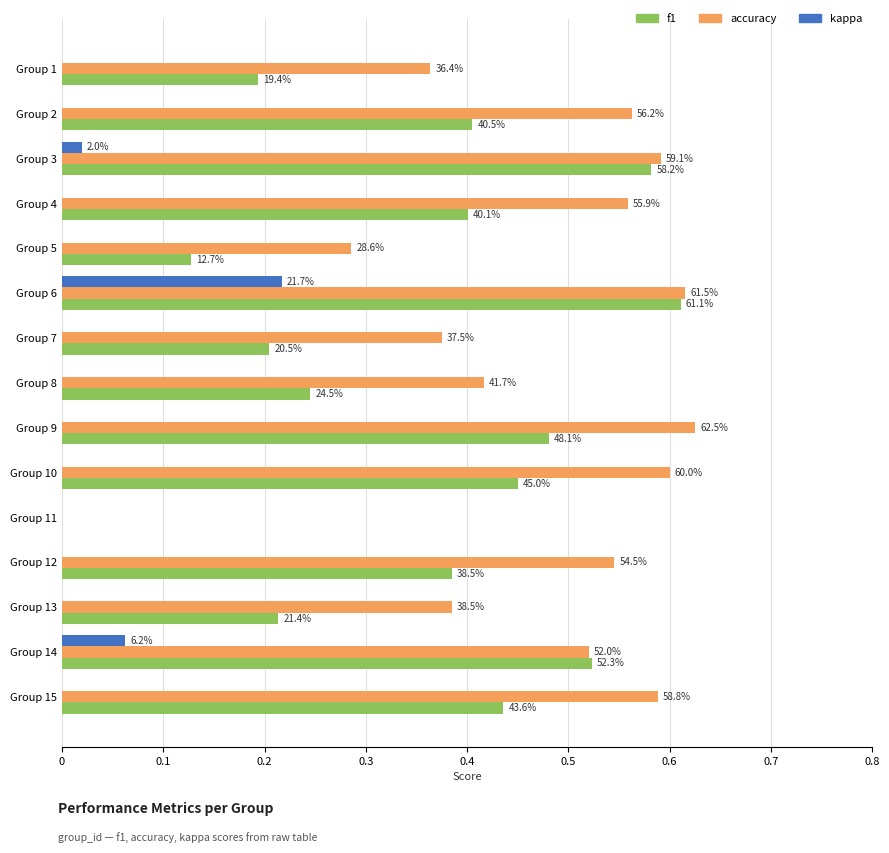

What are all the series names shown in the legend?

f1, accuracy, kappa